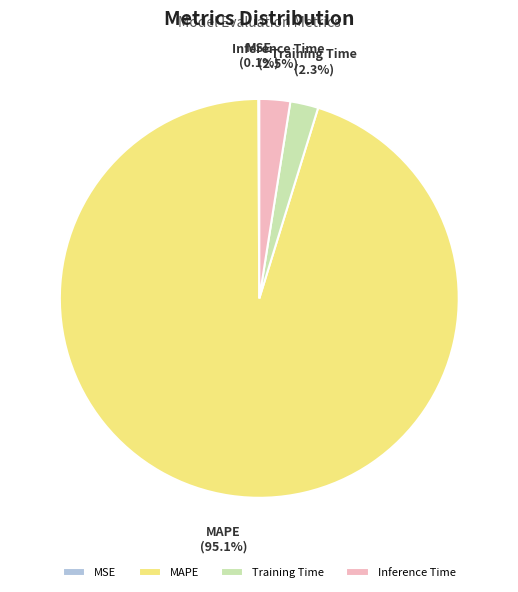

Combined, what portion of the pie is Inference Time and MAPE?

97.6%